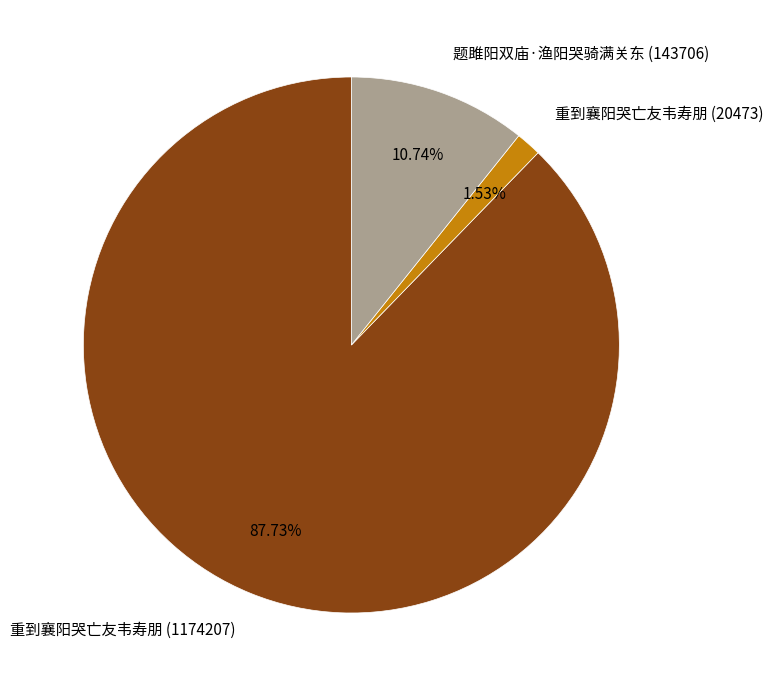

Which has a higher value, 重到襄阳哭亡友韦寿朋 (1174207) or 重到襄阳哭亡友韦寿朋 (20473)?

重到襄阳哭亡友韦寿朋 (1174207)